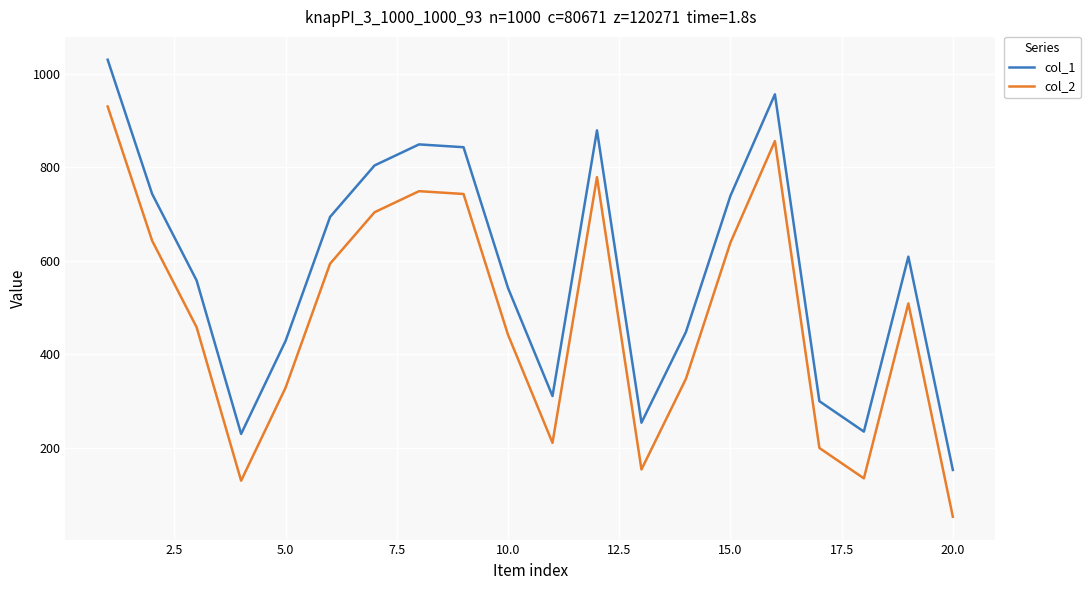

List the series in order of their overall mean, highest first.

col_1, col_2